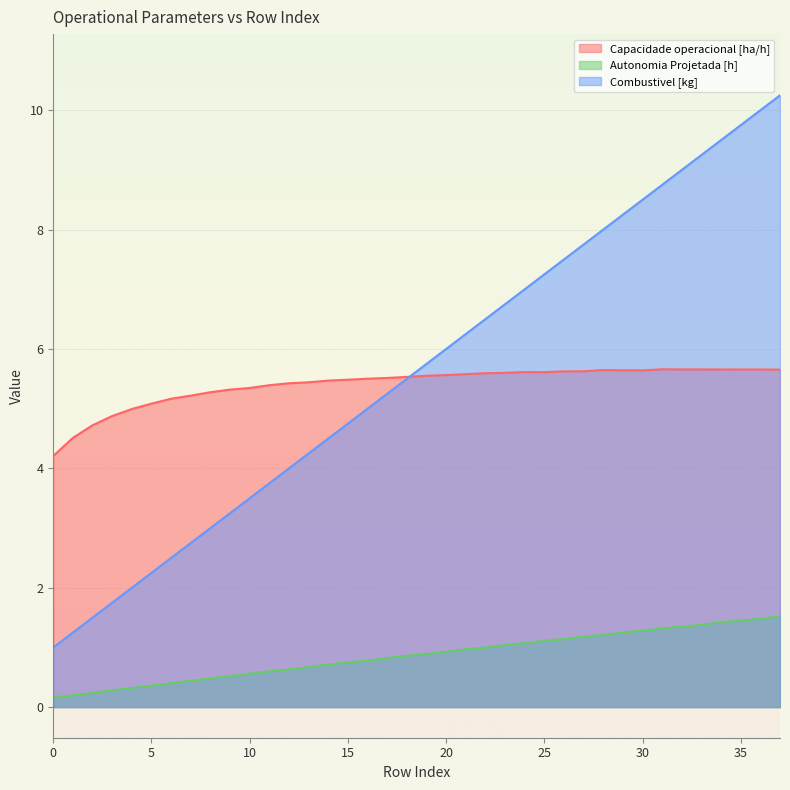

What is the highest value of the Combustivel [kg] series?

10.2